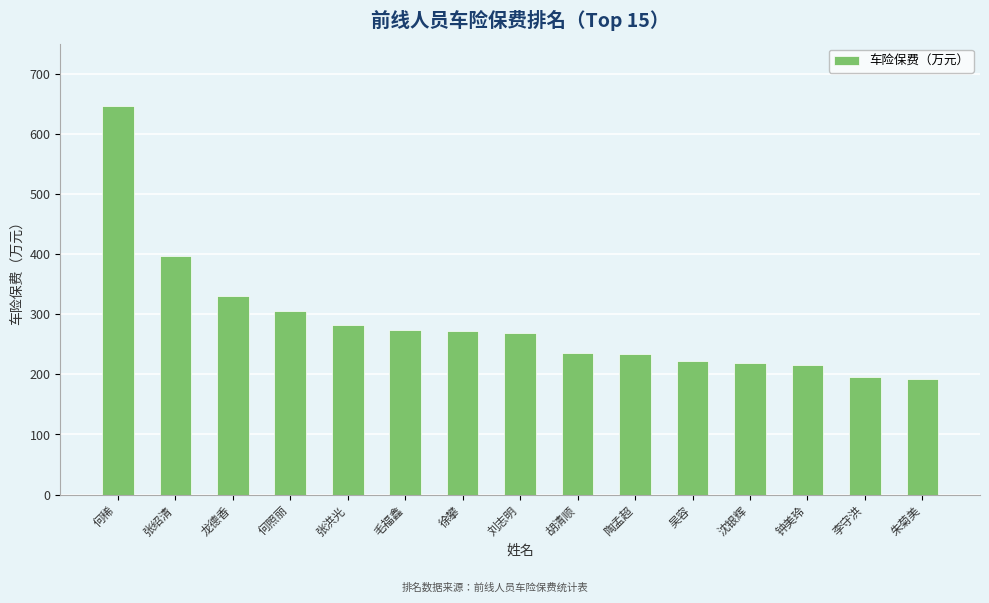

Is it true that the value at 龙德香 is 511.0?

False